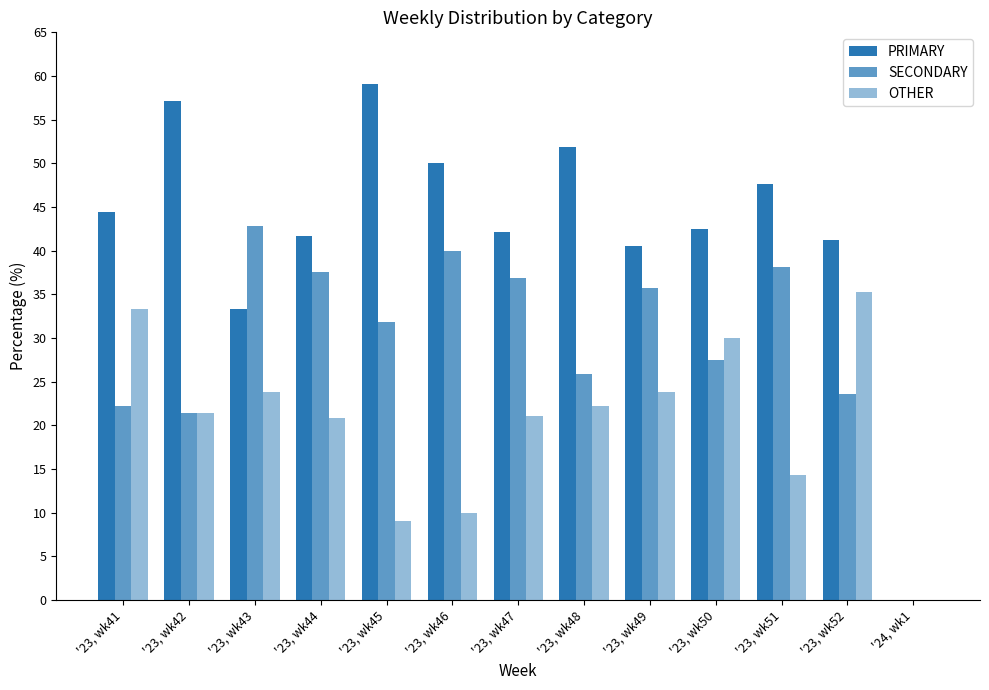

At which label is PRIMARY closest to 29?

'23, wk43